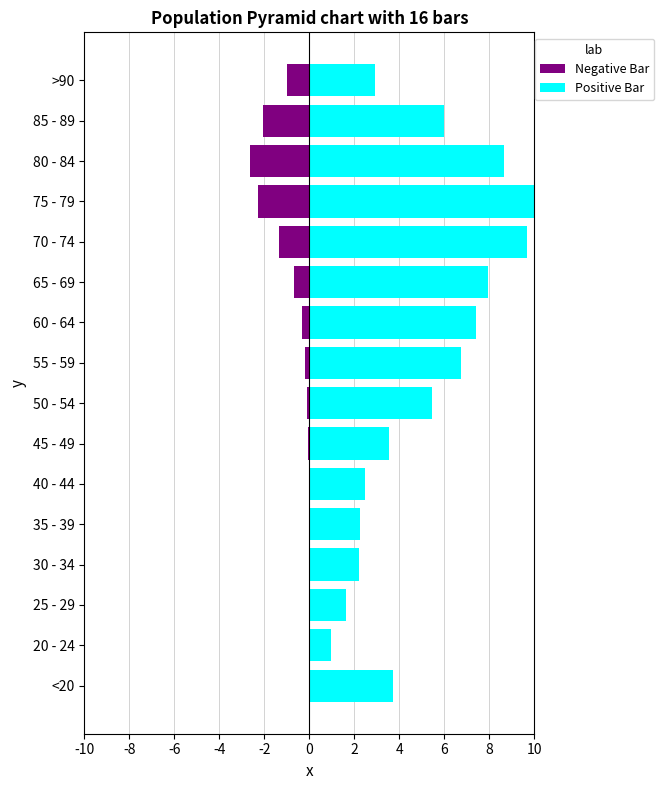

Does the chart contain stacked bars?

No